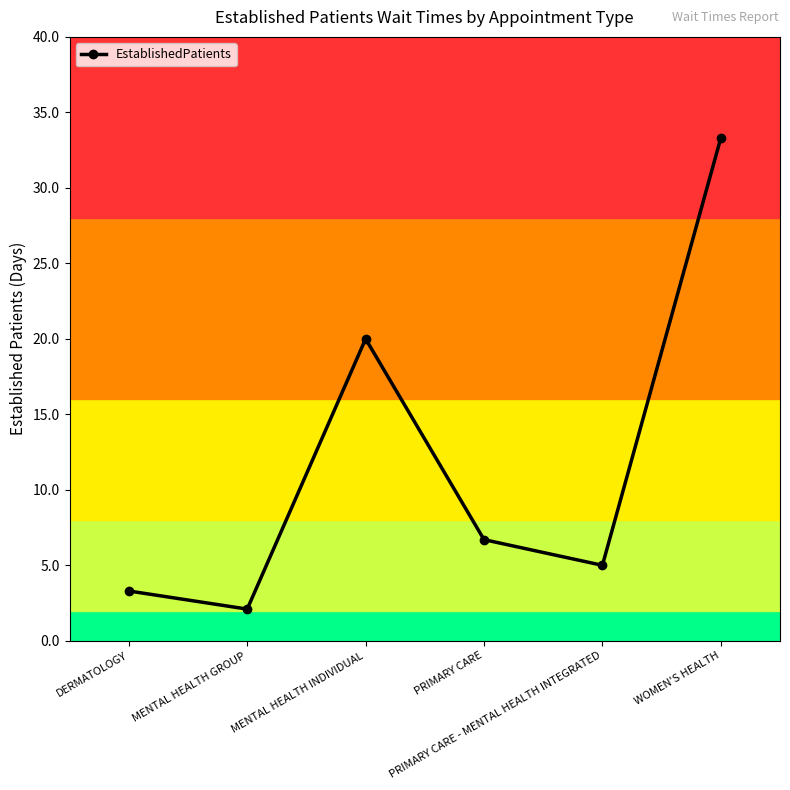

The chart shows a value of 29.4 at MENTAL HEALTH INDIVIDUAL. True or false?

False